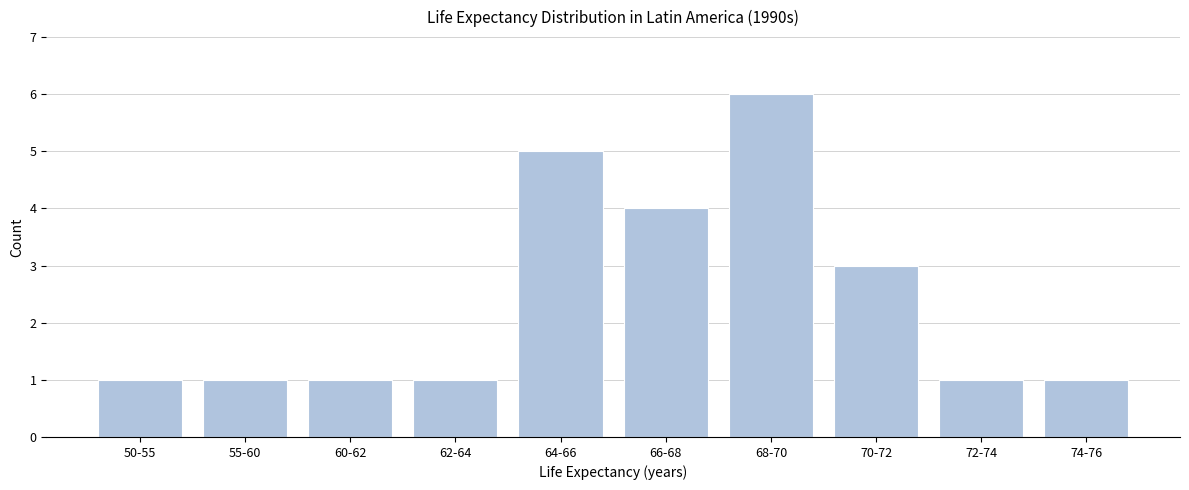

Reading right to left, what are all the values shown in this chart?

74-76=1	72-74=1	70-72=3	68-70=6	66-68=4	64-66=5	62-64=1	60-62=1	55-60=1	50-55=1